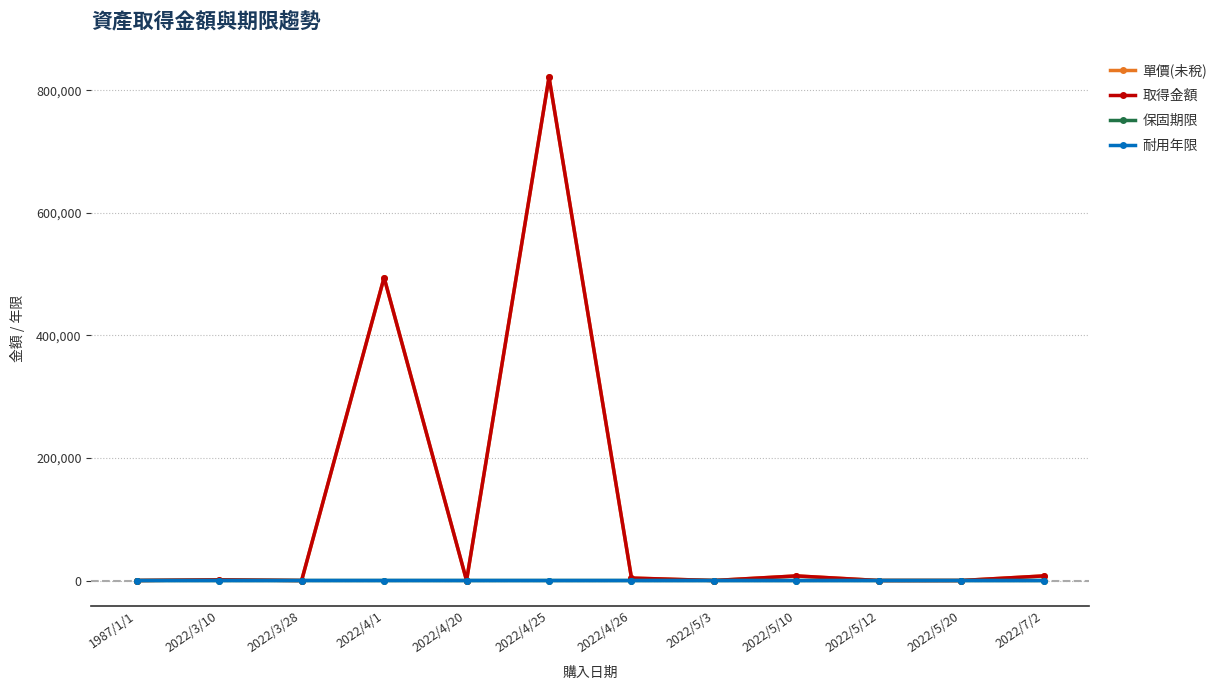

Does the chart have visible grid lines?

Yes